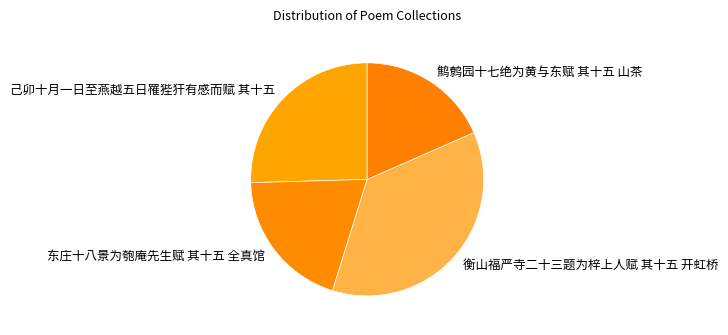

Combined, do 东庄十八景为匏庵先生赋 其十五 全真馆 and 衡山福严寺二十三题为梓上人赋 其十五 开虹桥 account for over 50%?

Yes